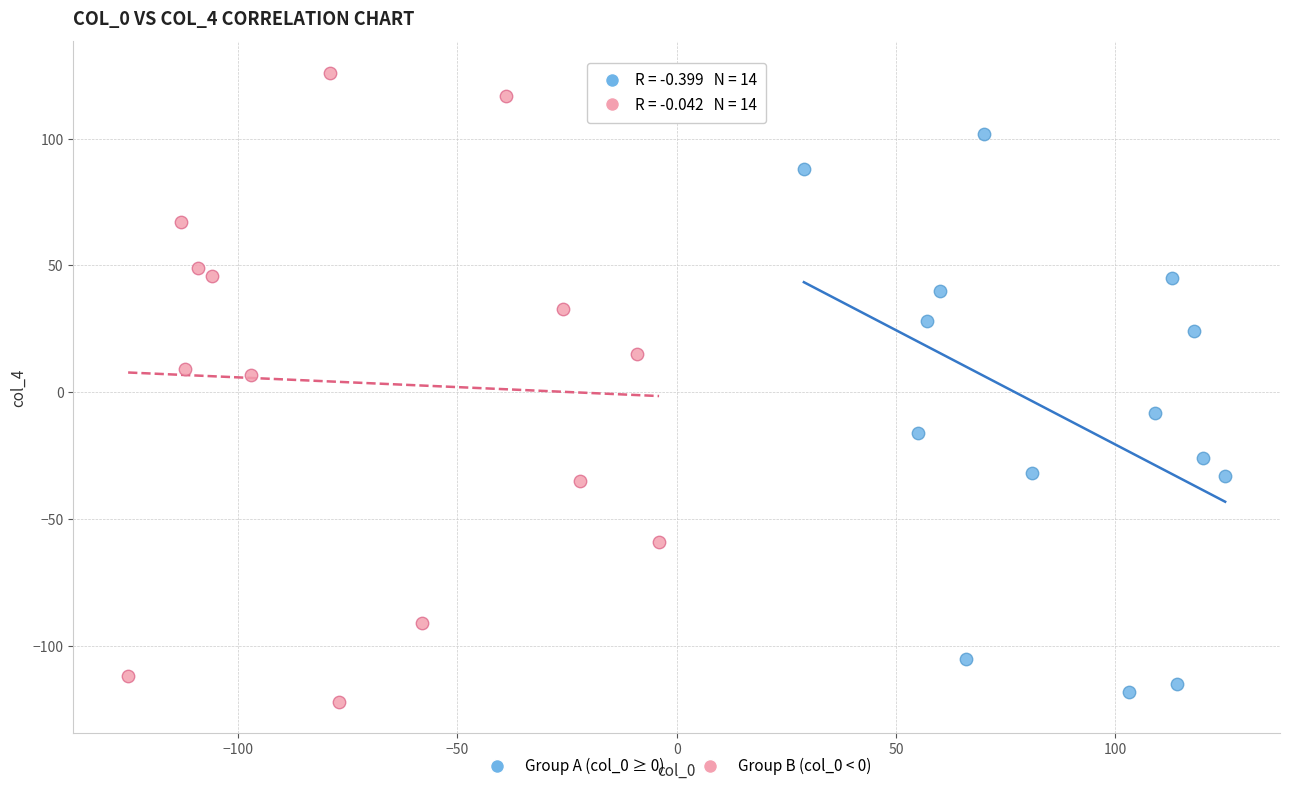

What are all the series names shown in the legend?

Group A (col_0 ≥ 0), Group B (col_0 < 0)